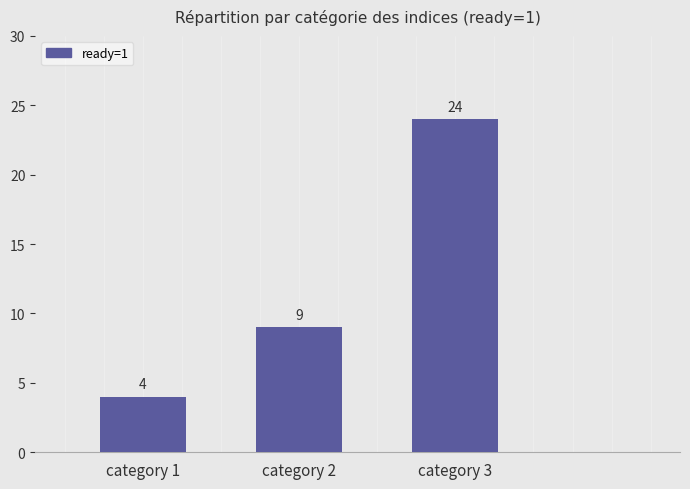

List the labels in order of value, largest first.

category 3, category 2, category 1